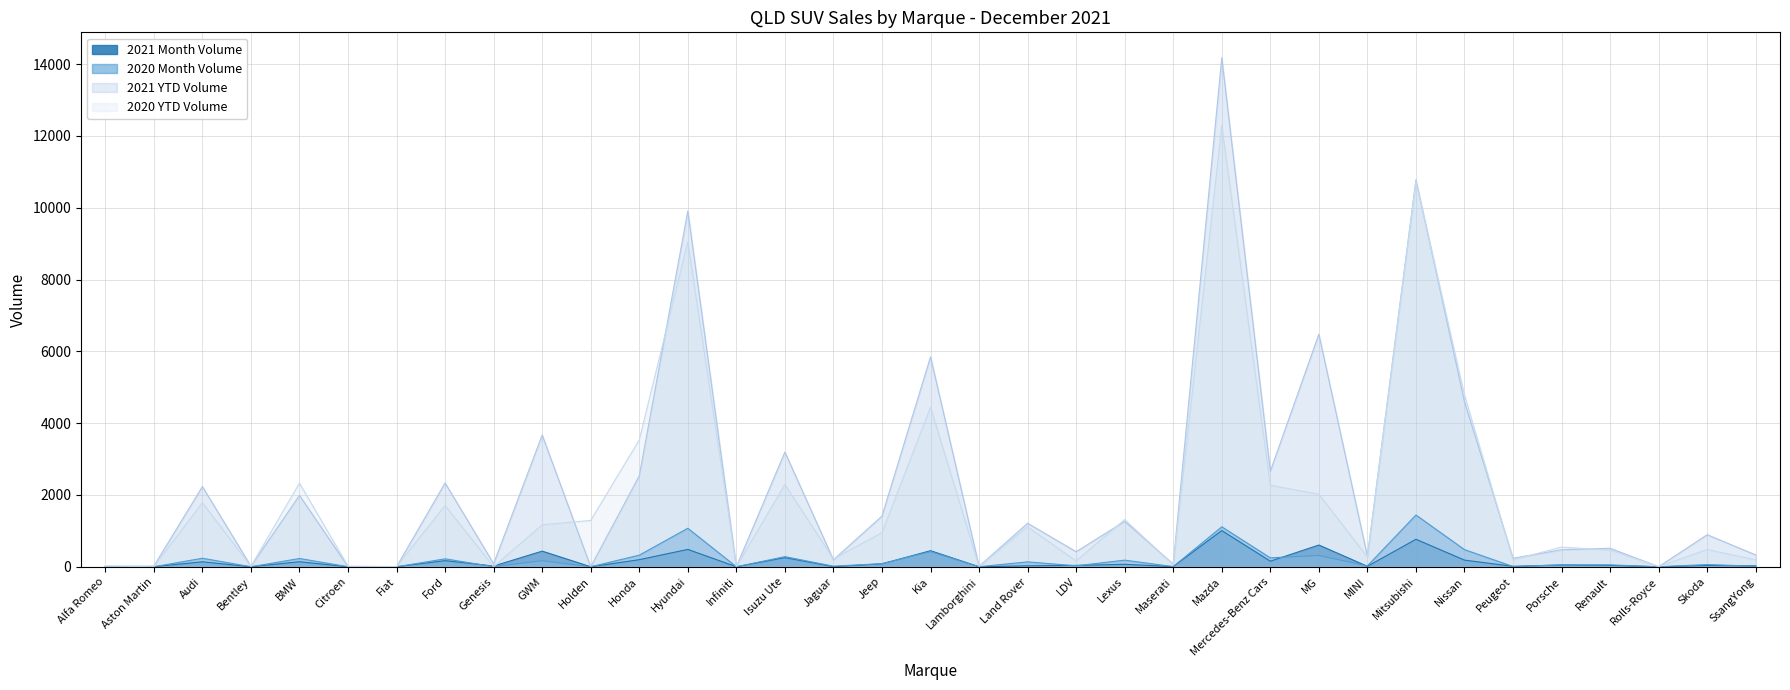

After their last crossing, which series has the higher values: 2020 YTD Volume or 2021 Month Volume?

2020 YTD Volume